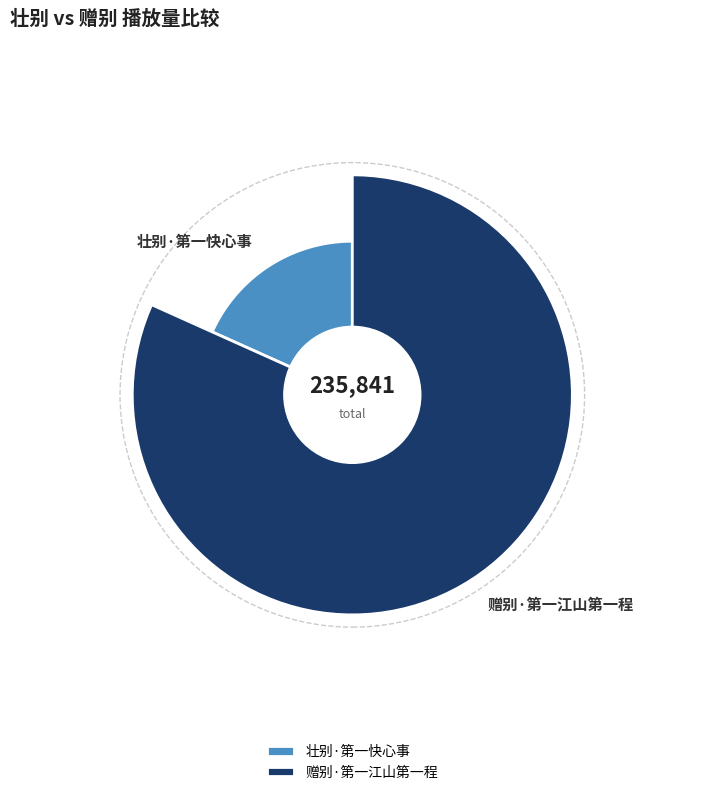

To the nearest percent, what portion does 赠别·第一江山第一程 represent?

82%